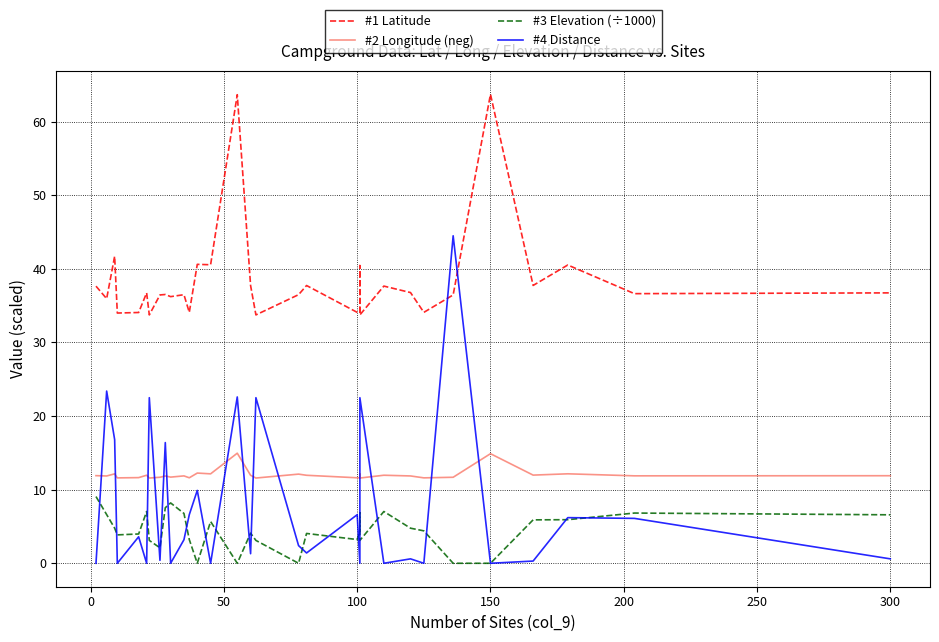

Is the value of #1 Latitude at 50 greater than the value of #3 Elevation (÷1000) at 23?

Yes